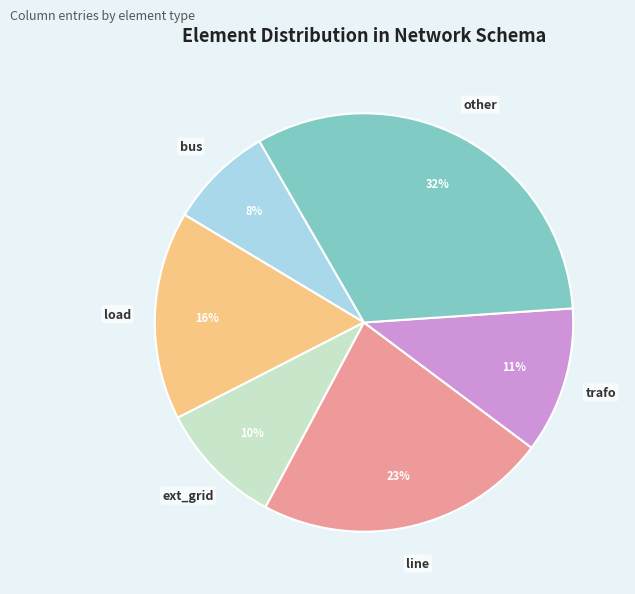

Does load represent more than half of the total?

No